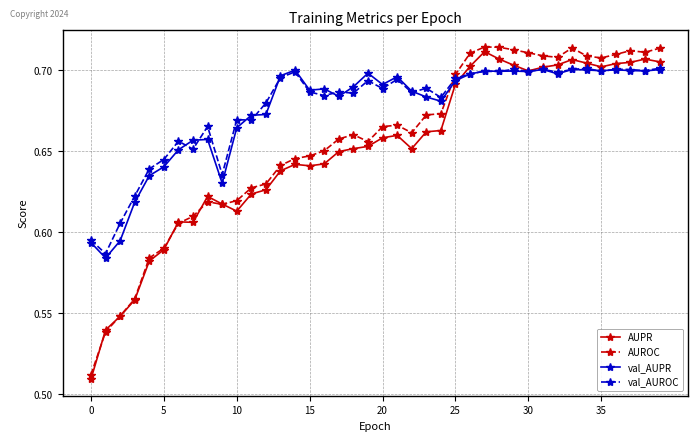

How many val_AUROC values are between 0 and 1?

40